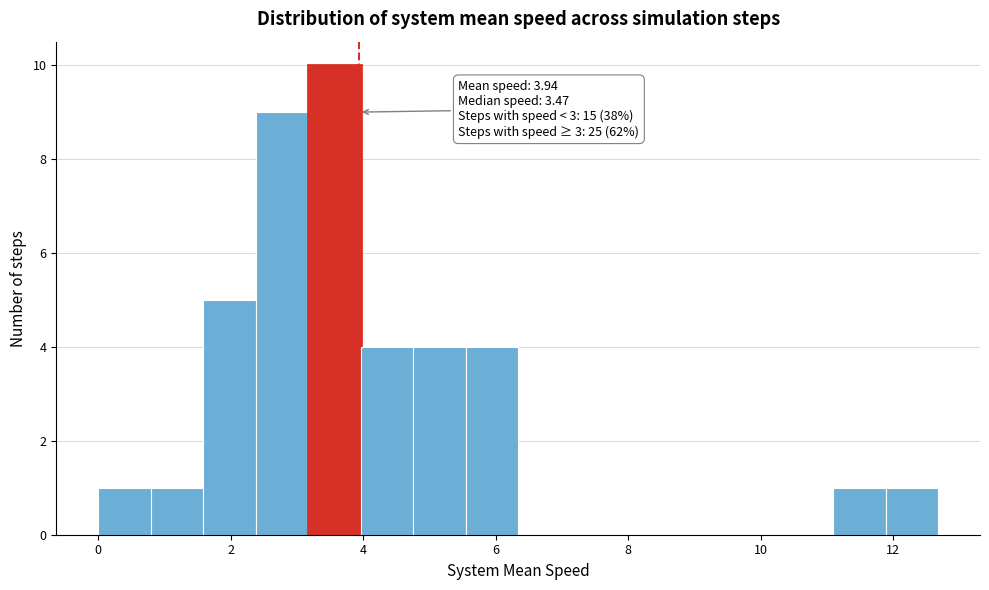

Read against the x-axis, roughly where is the centre of the tallest bar?

3.6